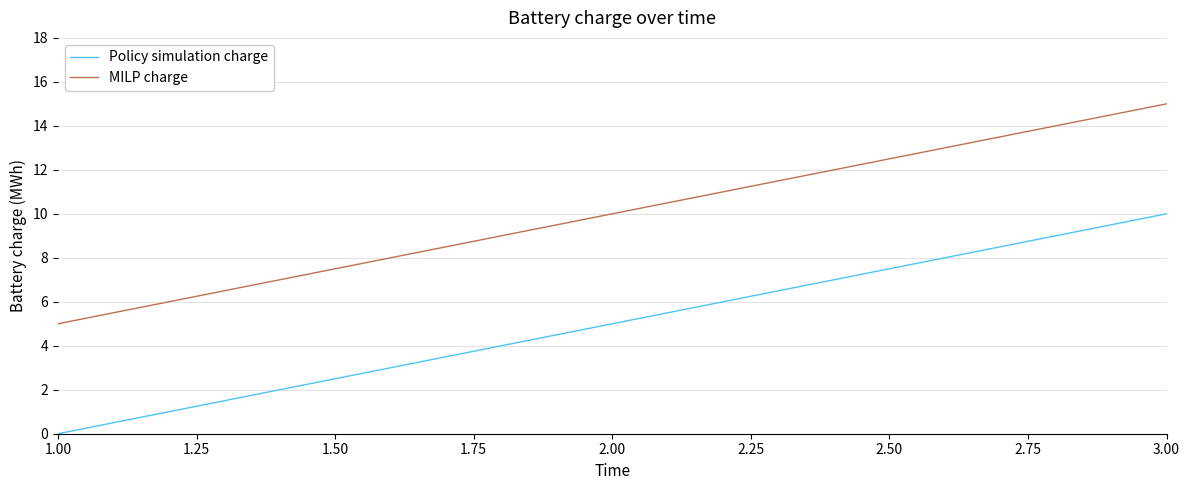

Reading right to left, transcribe all the data shown in this chart.

Policy simulation charge: 10	5	0
MILP charge: 15	10	5